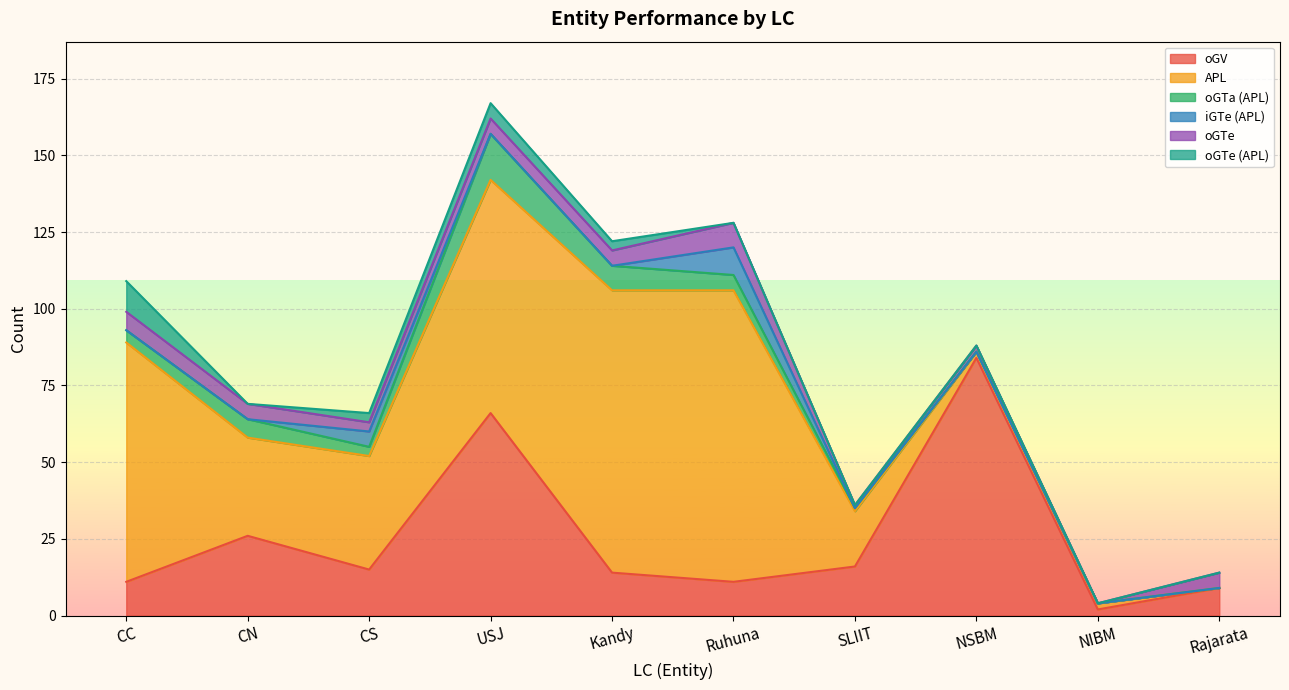

What is the difference between the highest and lowest values at CS?

34